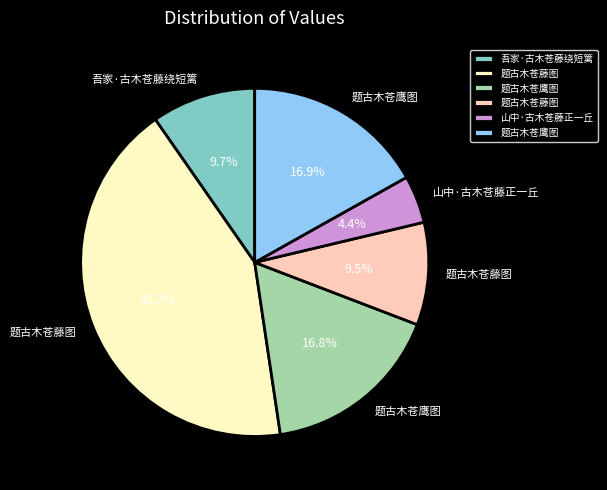

To the nearest percent, what is the difference between the largest and smallest slice percentages?

38%